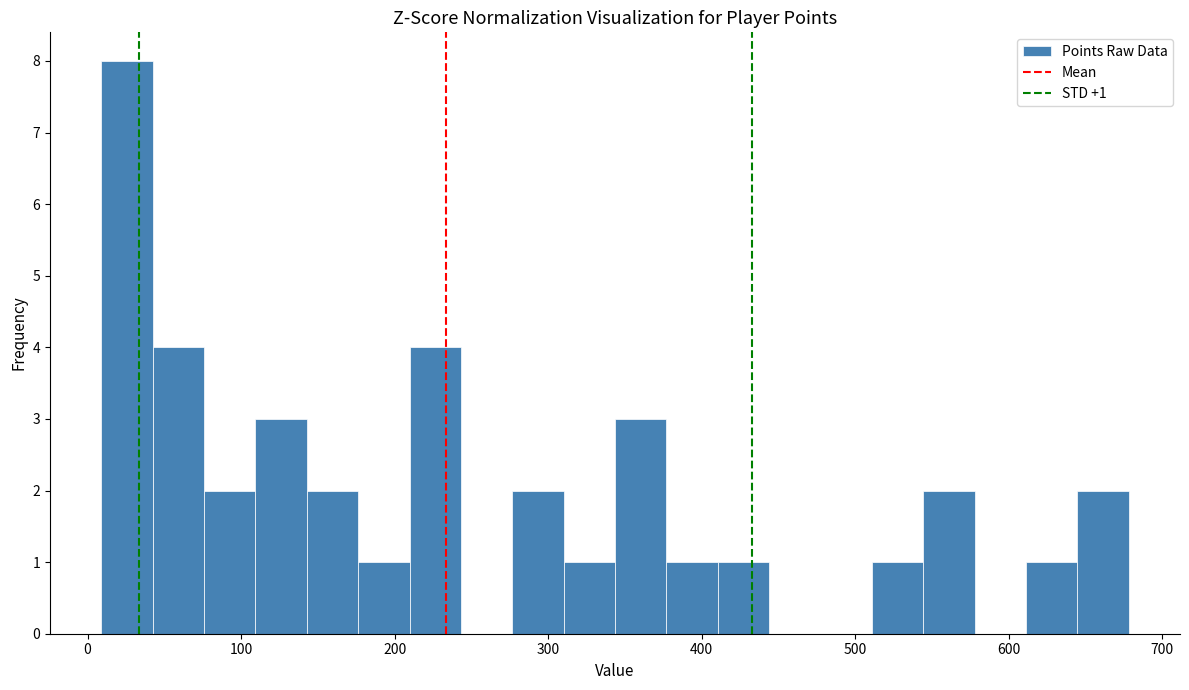

Around what value on the x-axis is the tallest bar? Give the approximate position of its centre, as read against the axis.

30